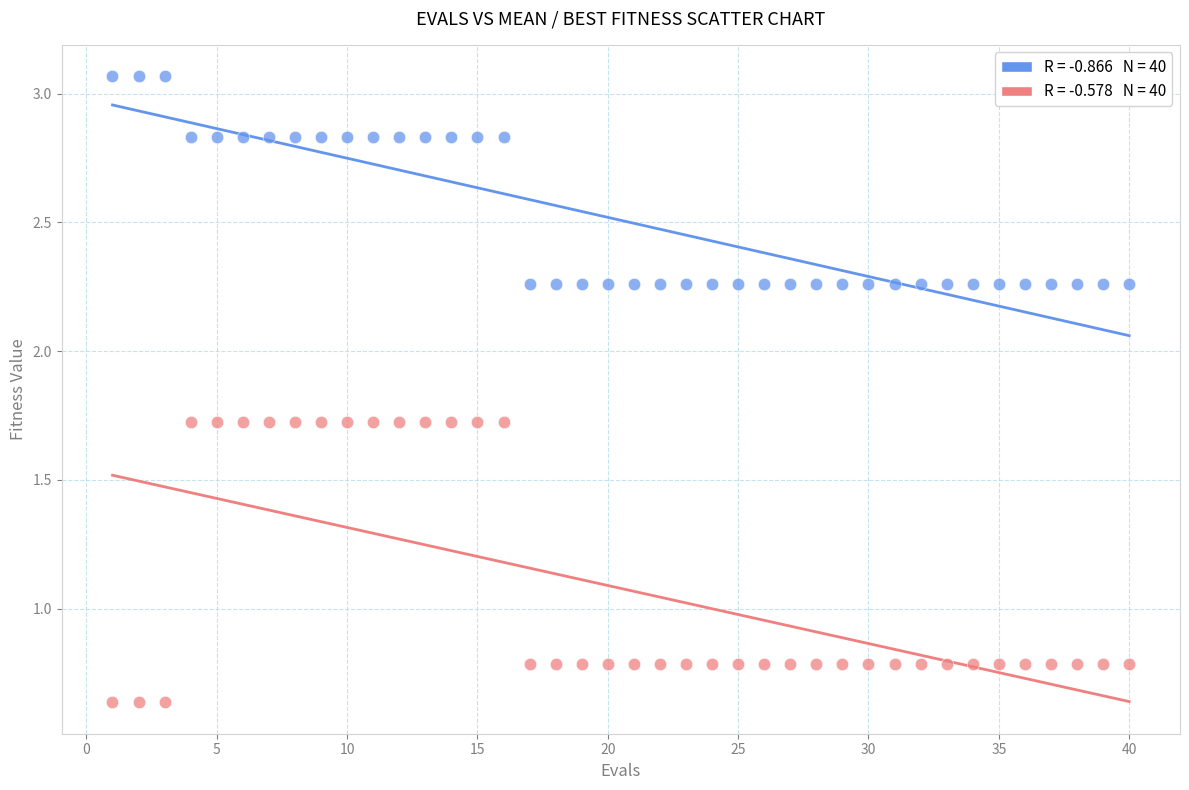

Across all data points, what is the range of Y values (max minus min)?

2.4